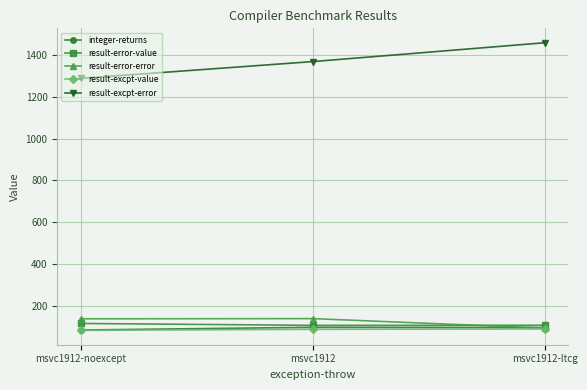

True or false: result-error-value has a value of 109.1 at msvc1912-ltcg.

True